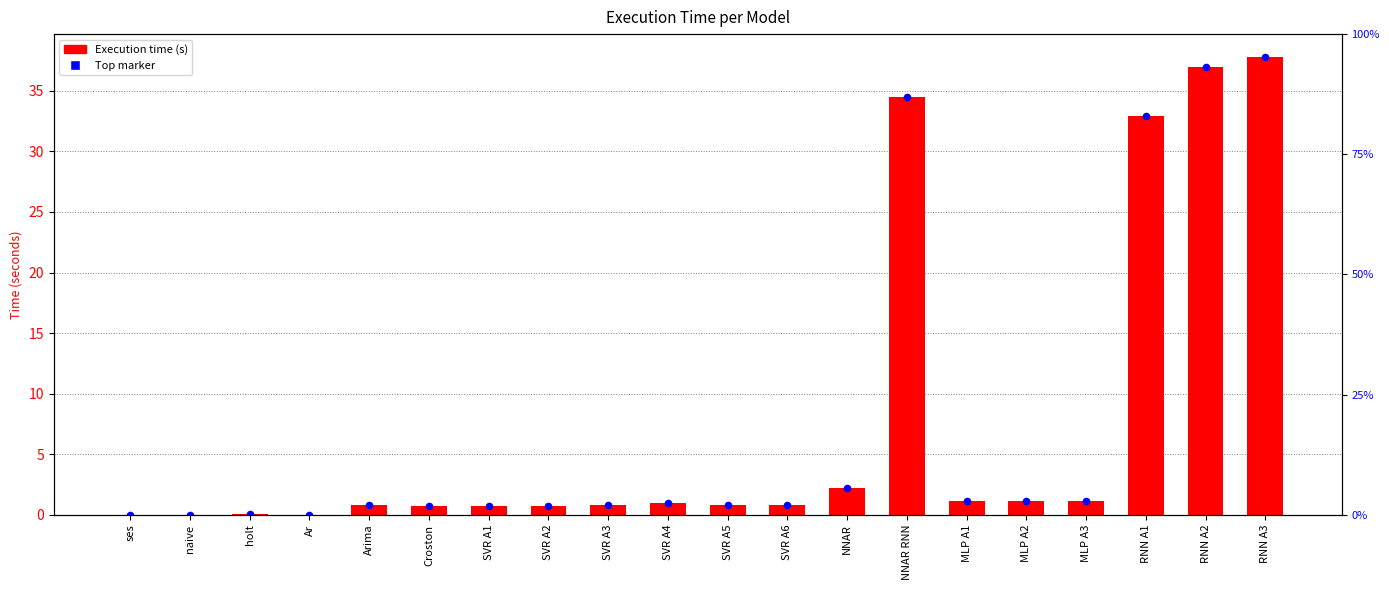

Which series contains the lowest Y value?

Execution time (s)